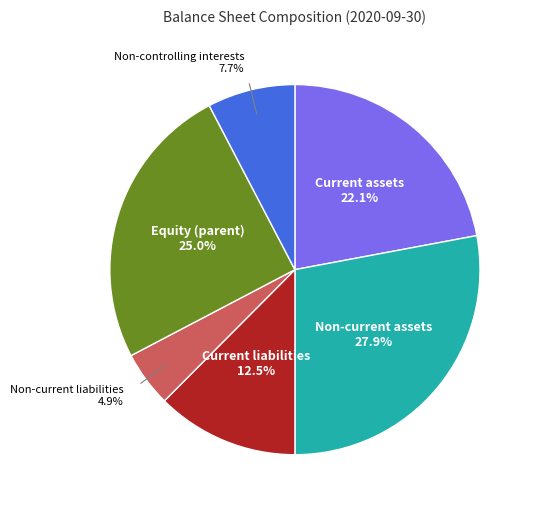

Does any single category account for the majority?

No